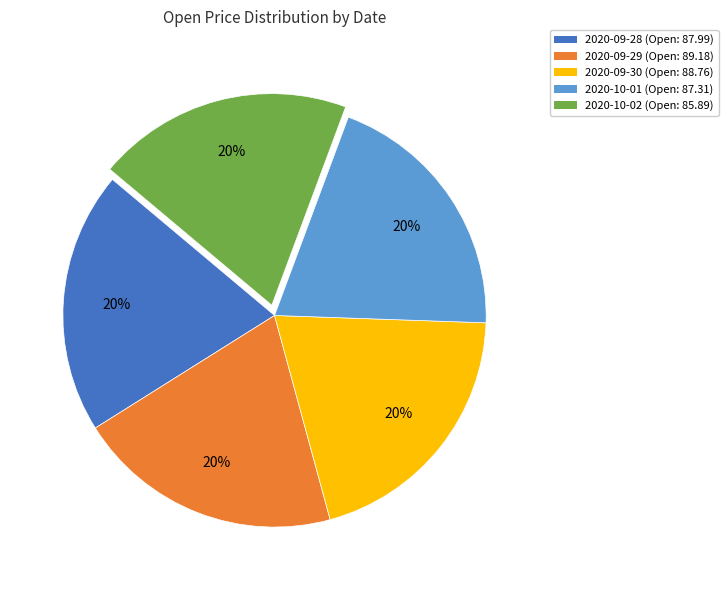

Is it true that 2020-09-28 is 15% of the pie?

False